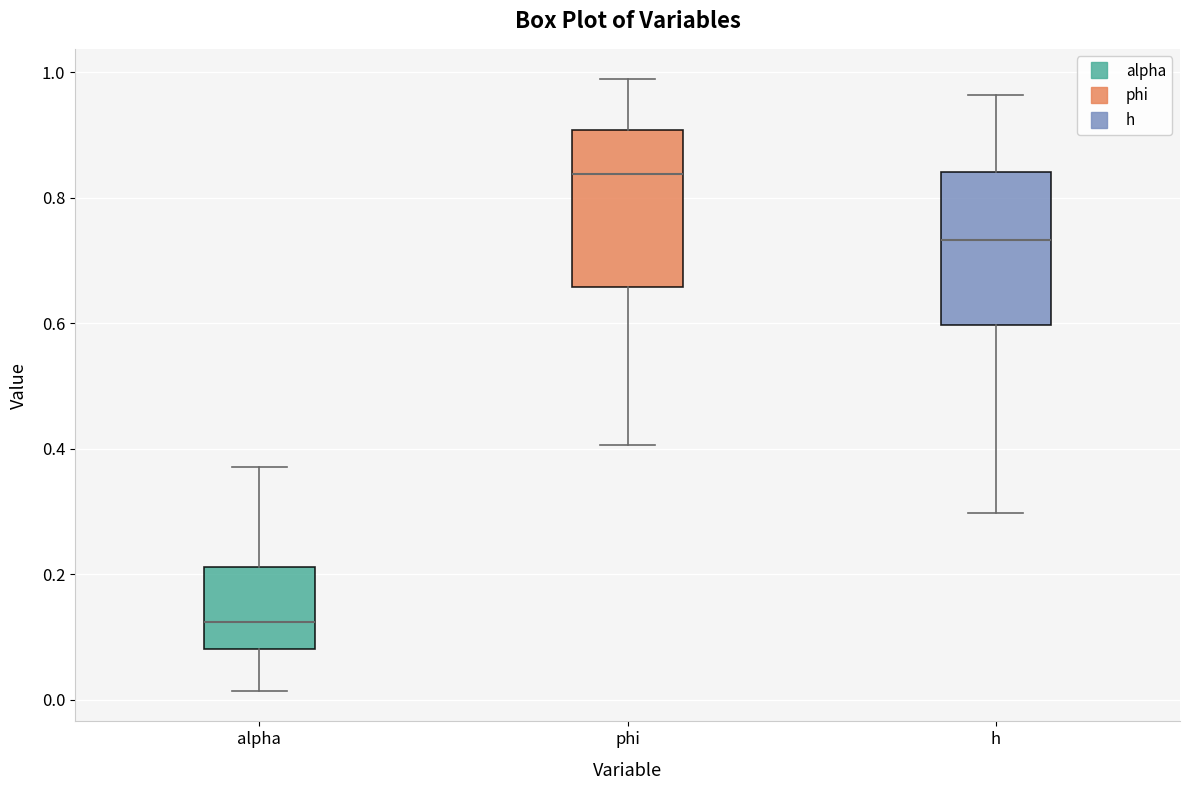

Where does the median line of the box for alpha sit on the y-axis? The values are not printed on the chart, so give them approximately, as read against the axis.

0.12